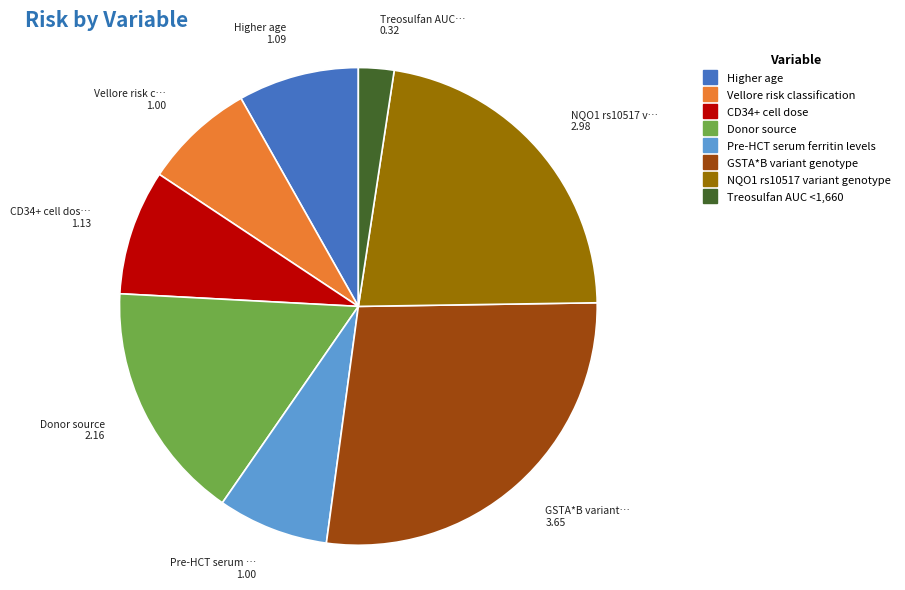

Is it true that NQO1 rs10517 variant genotype is 28% of the pie?

False